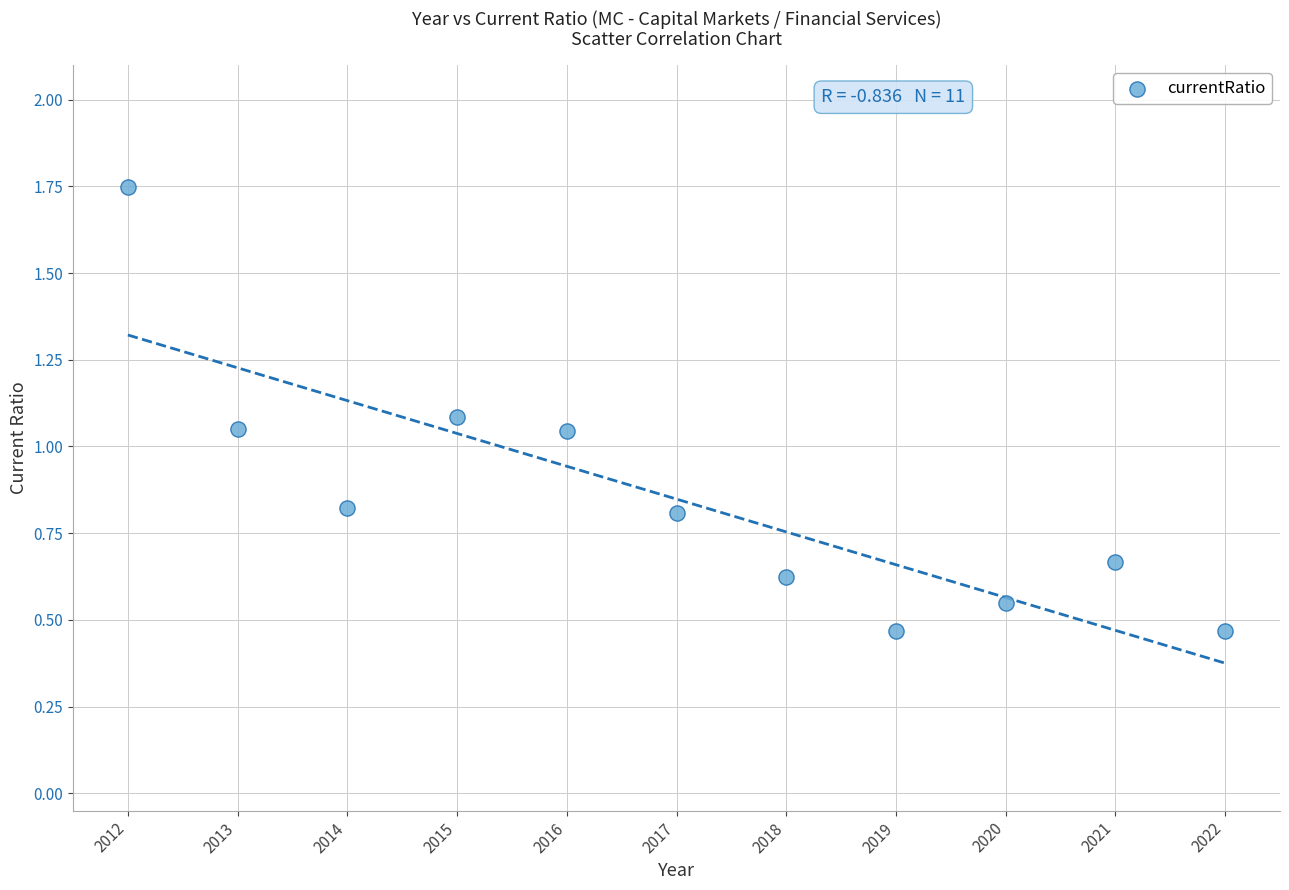

What is the average X value?

2017.0